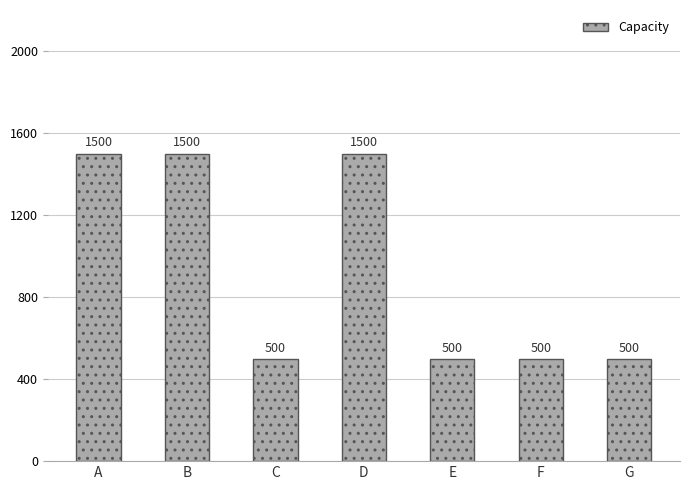

How many bars are there in total?

7